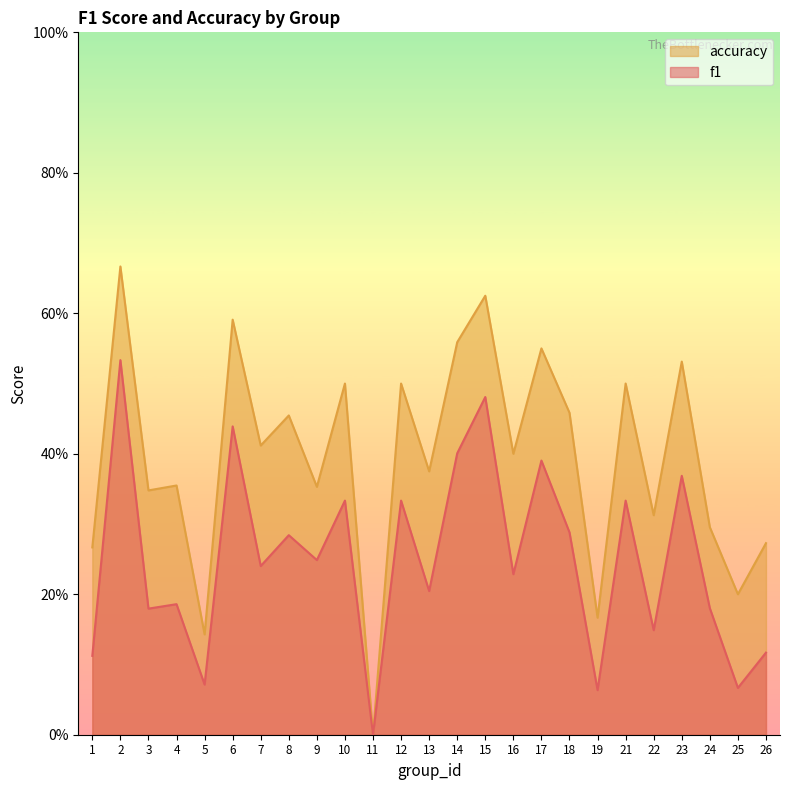

What is the difference between the second highest and second lowest values in the f1 series?

0.4